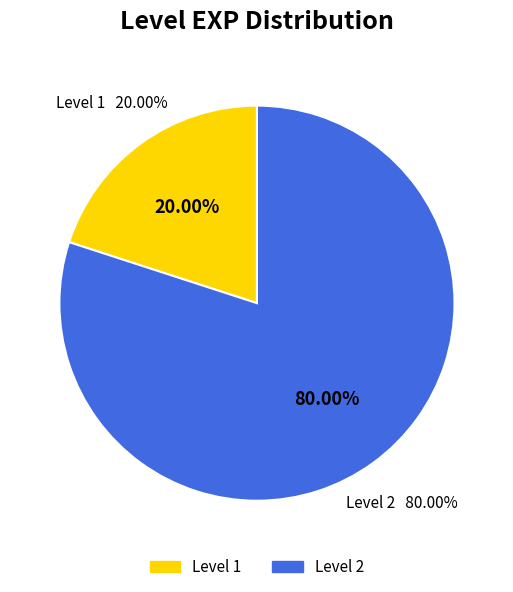

How many slices are in this pie chart?

2